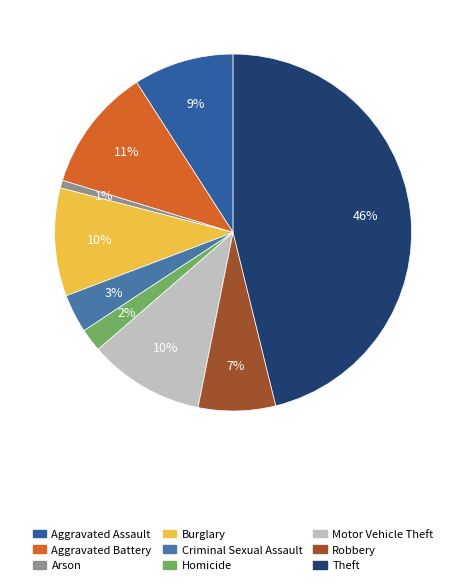

Combined, what portion of the pie is Theft and Aggravated Battery?

57.3%